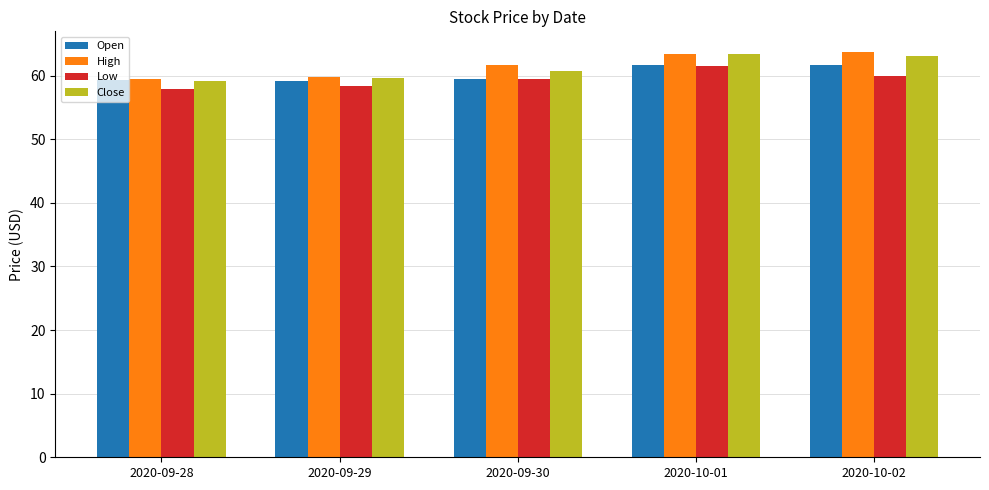

Where does the High series first go above 61?

2020-09-30